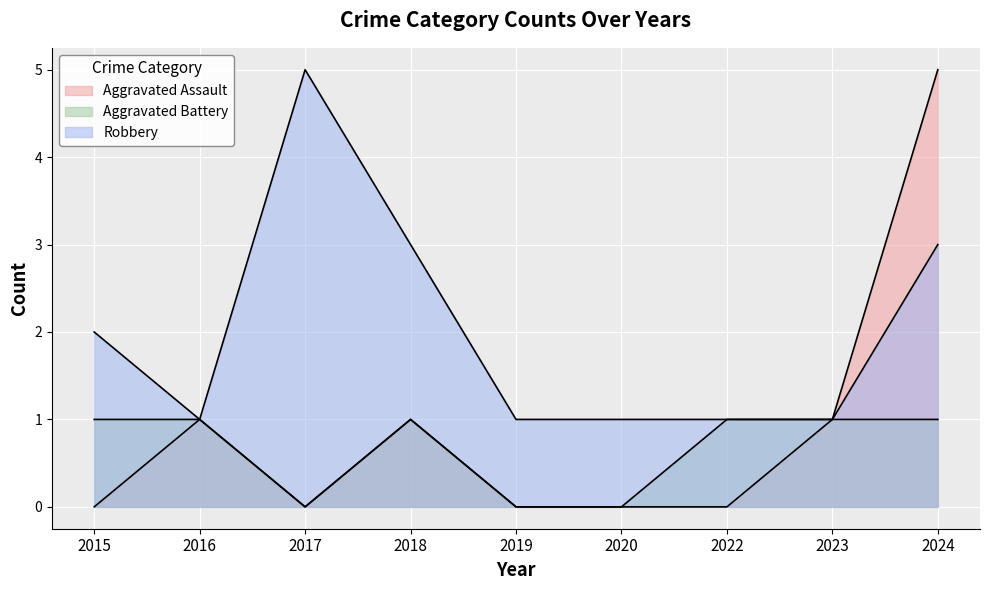

Count the Aggravated Battery values in the range 0 to 1.

9